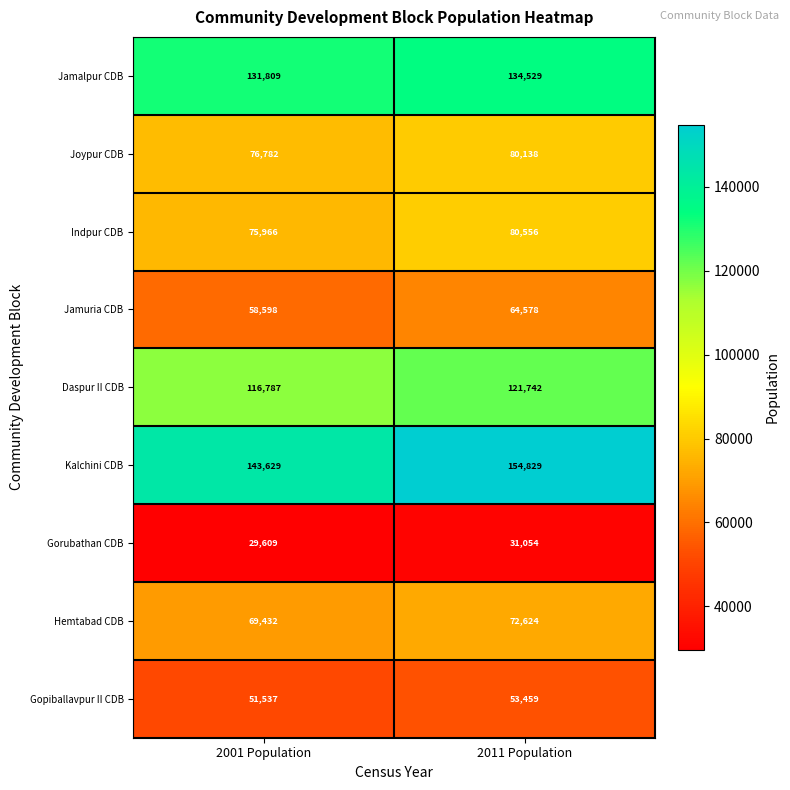

Which series has the widest spread of values?

Kalchini CDB